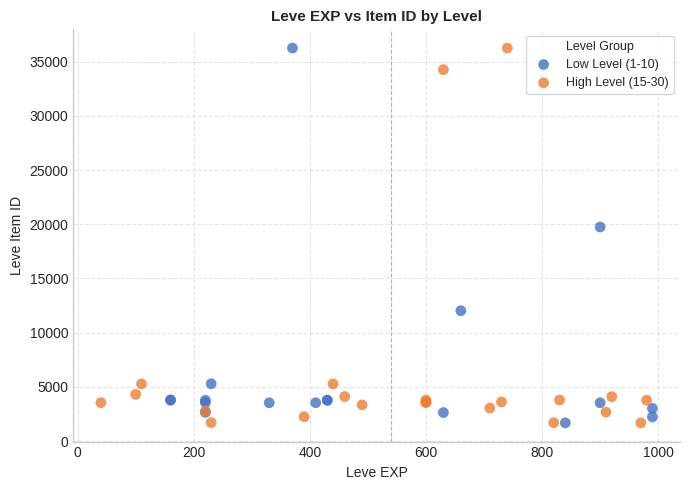

What are all the series names shown in the legend?

Low Level (1-10), High Level (15-30)